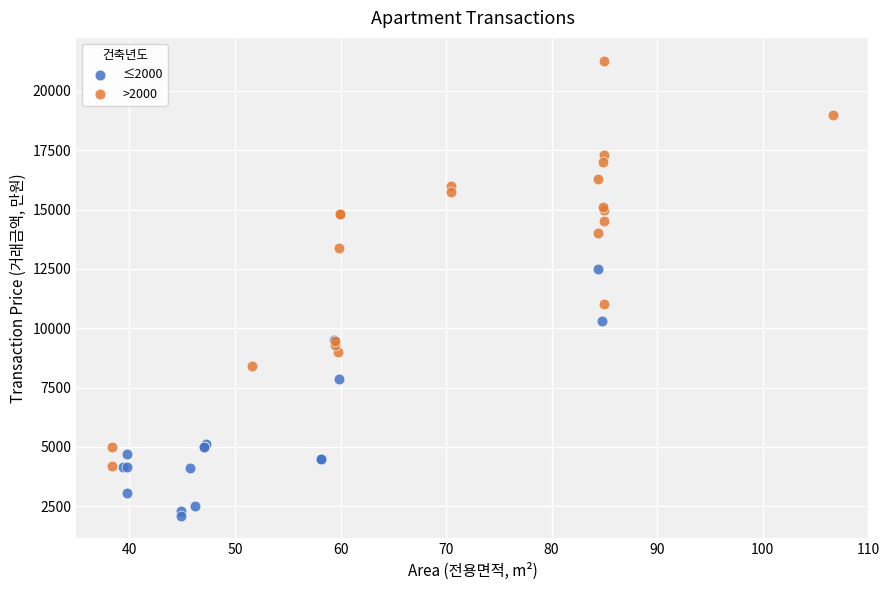

Which series contains the highest Y value?

>2000